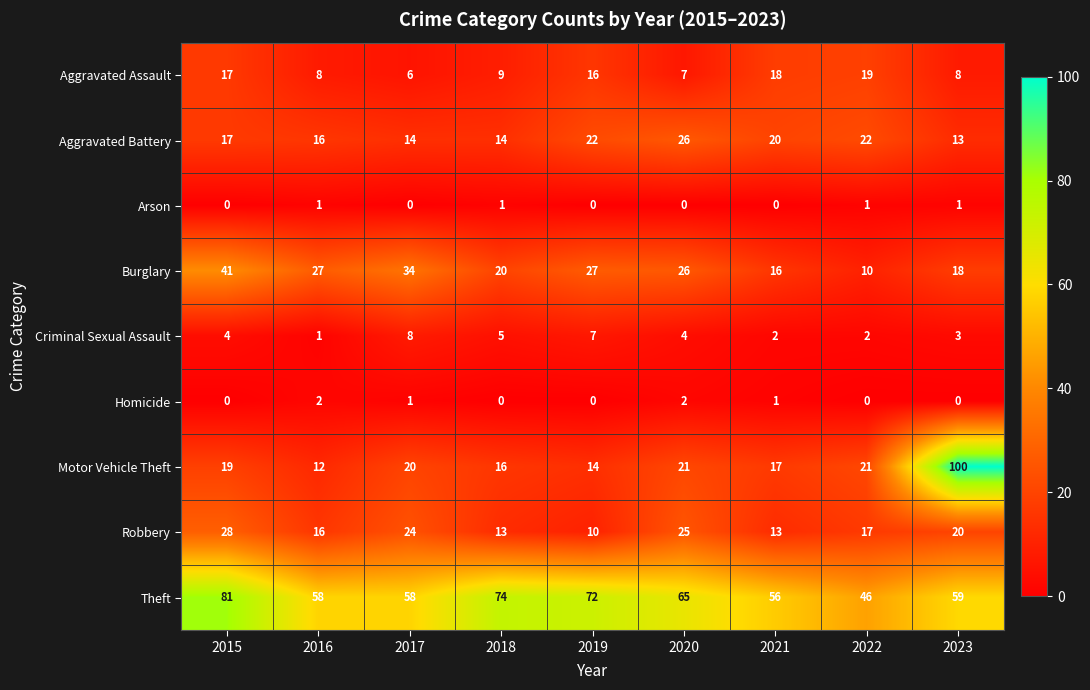

The value of Aggravated Battery at 2023 is 9. True or false?

False